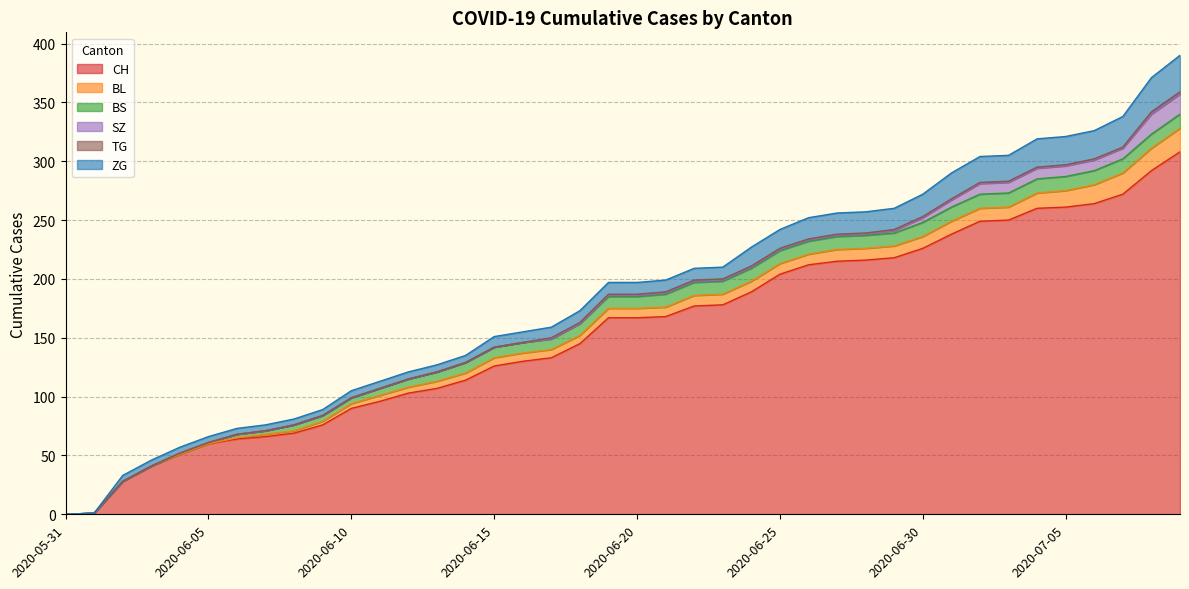

What is the difference between the highest and lowest values at 2020-06-13?

107